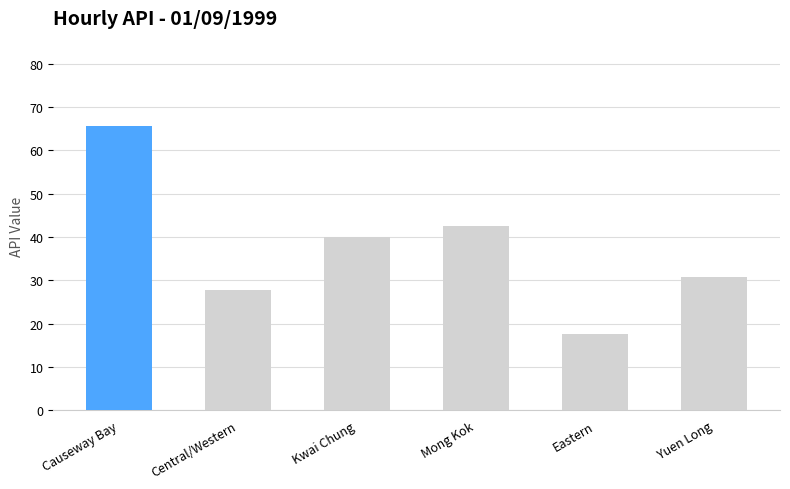

How many categories are shown in the chart?

6